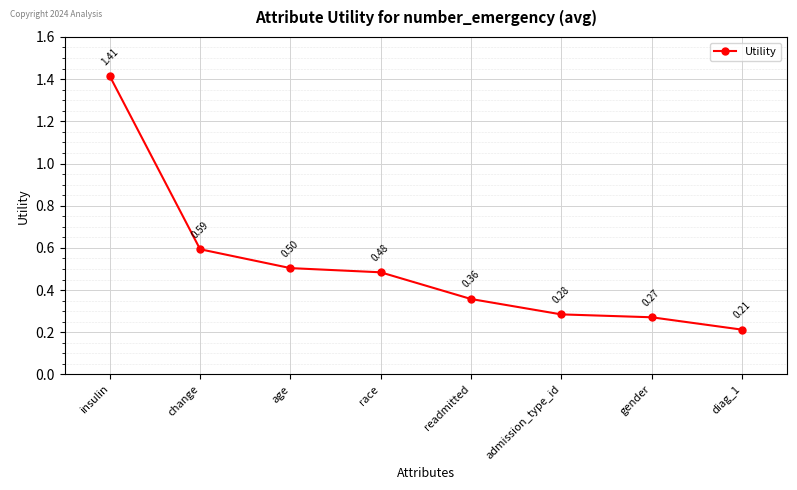

What is the label of the 4th point from the left?

race